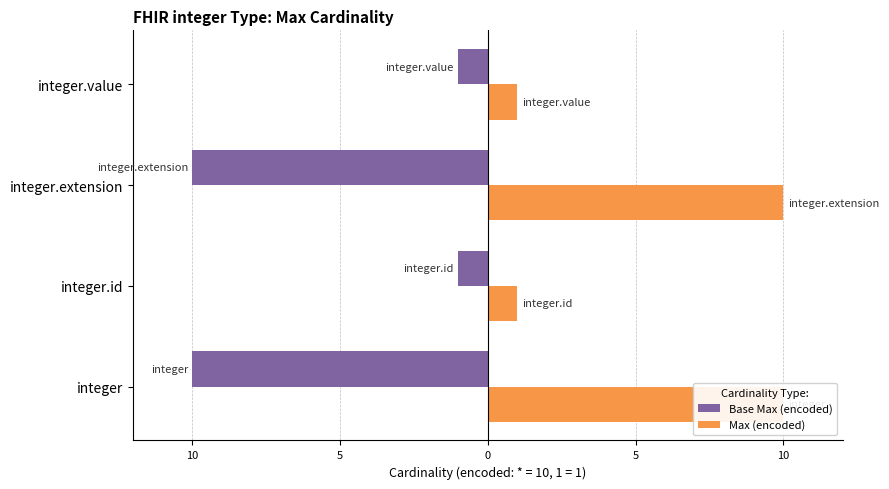

The value of Max (encoded) at integer is 14. True or false?

False